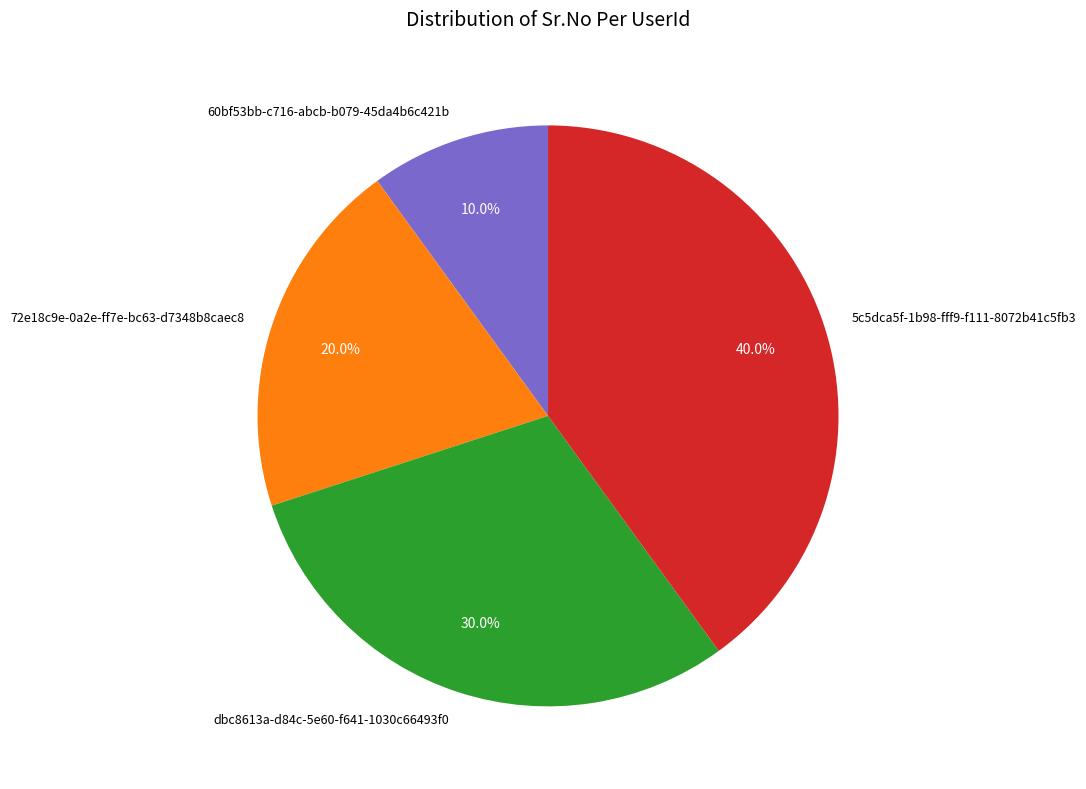

Which category has the smallest portion of the pie?

60bf53bb-c716-abcb-b079-45da4b6c421b